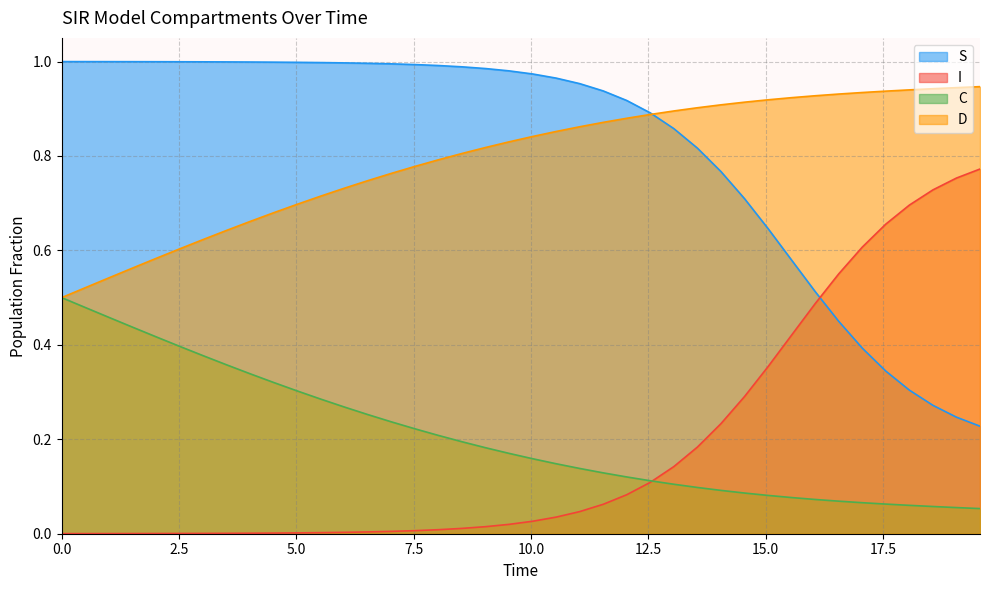

What is the spread (max minus min) of values at 0.0?

1.0